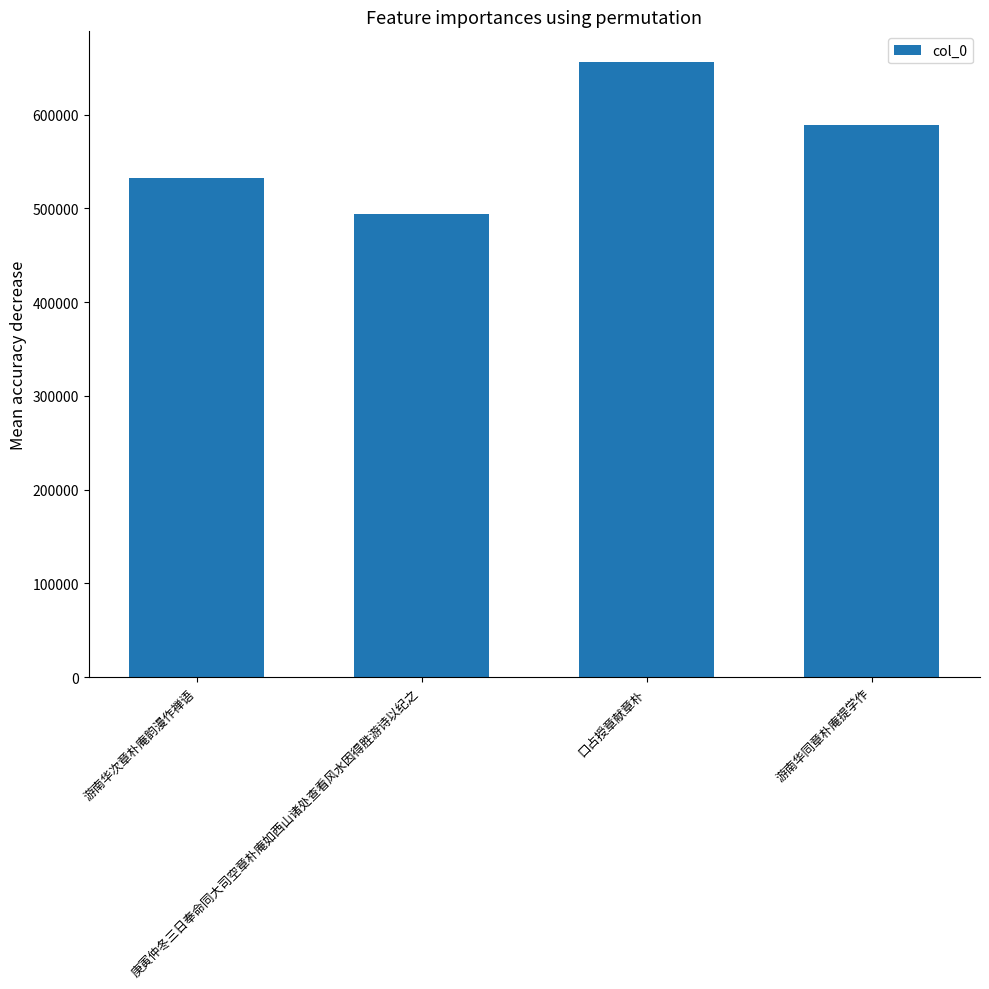

What is the smallest value displayed?

494294